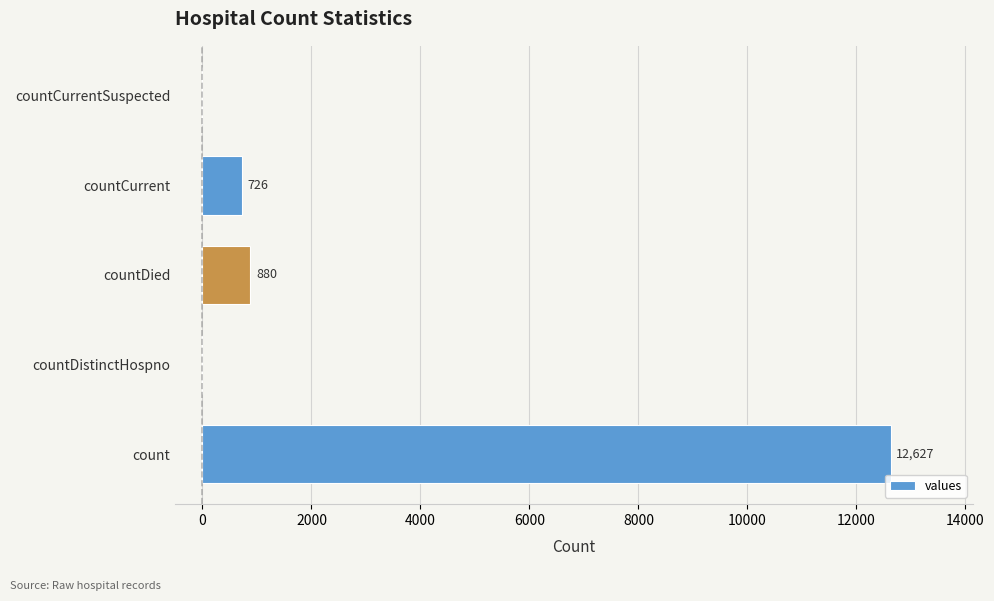

Does the chart contain stacked bars?

No